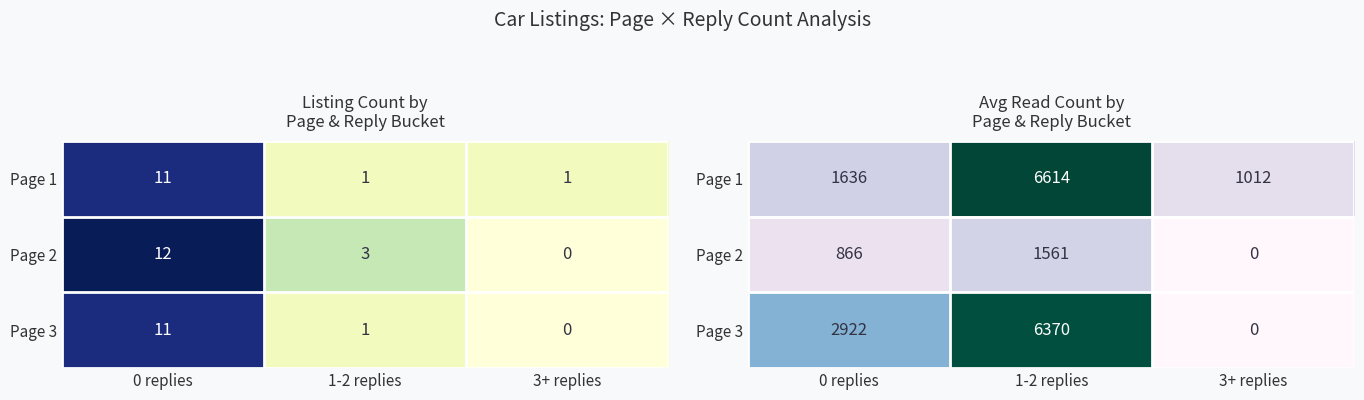

How many data points does each series have?

3